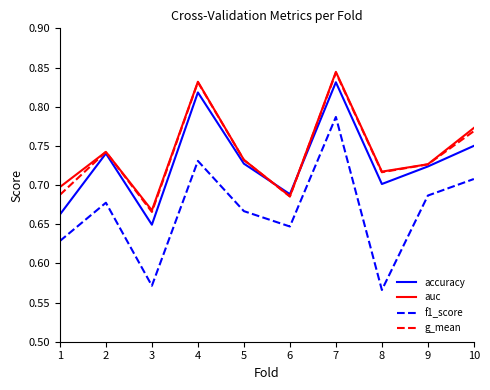

True or false: f1_score and accuracy intersect in this chart.

False